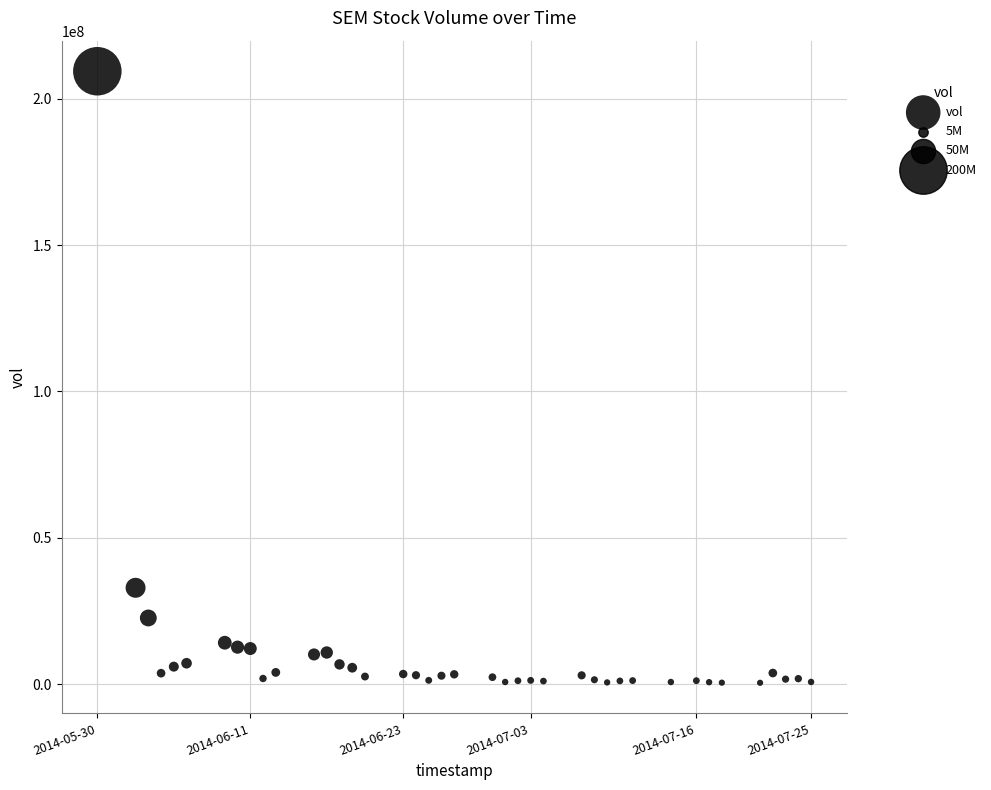

What is the range of X values (max minus min)?

4838400